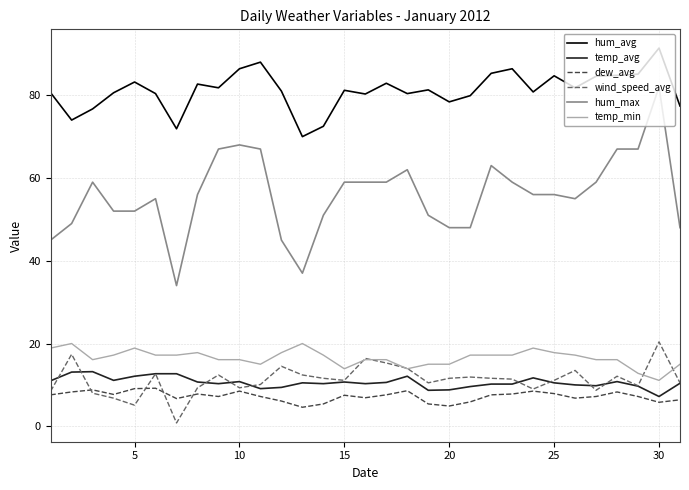

What is the average value of the temp_min series?

16.5